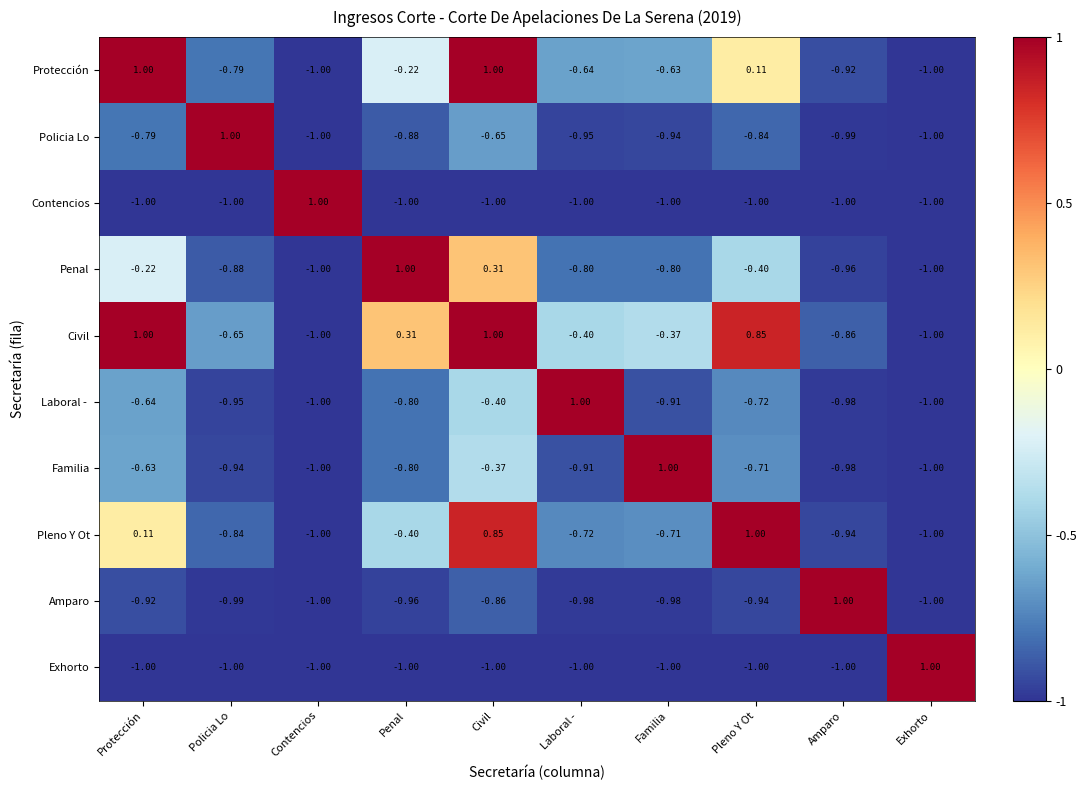

How many series are shown in this chart?

10